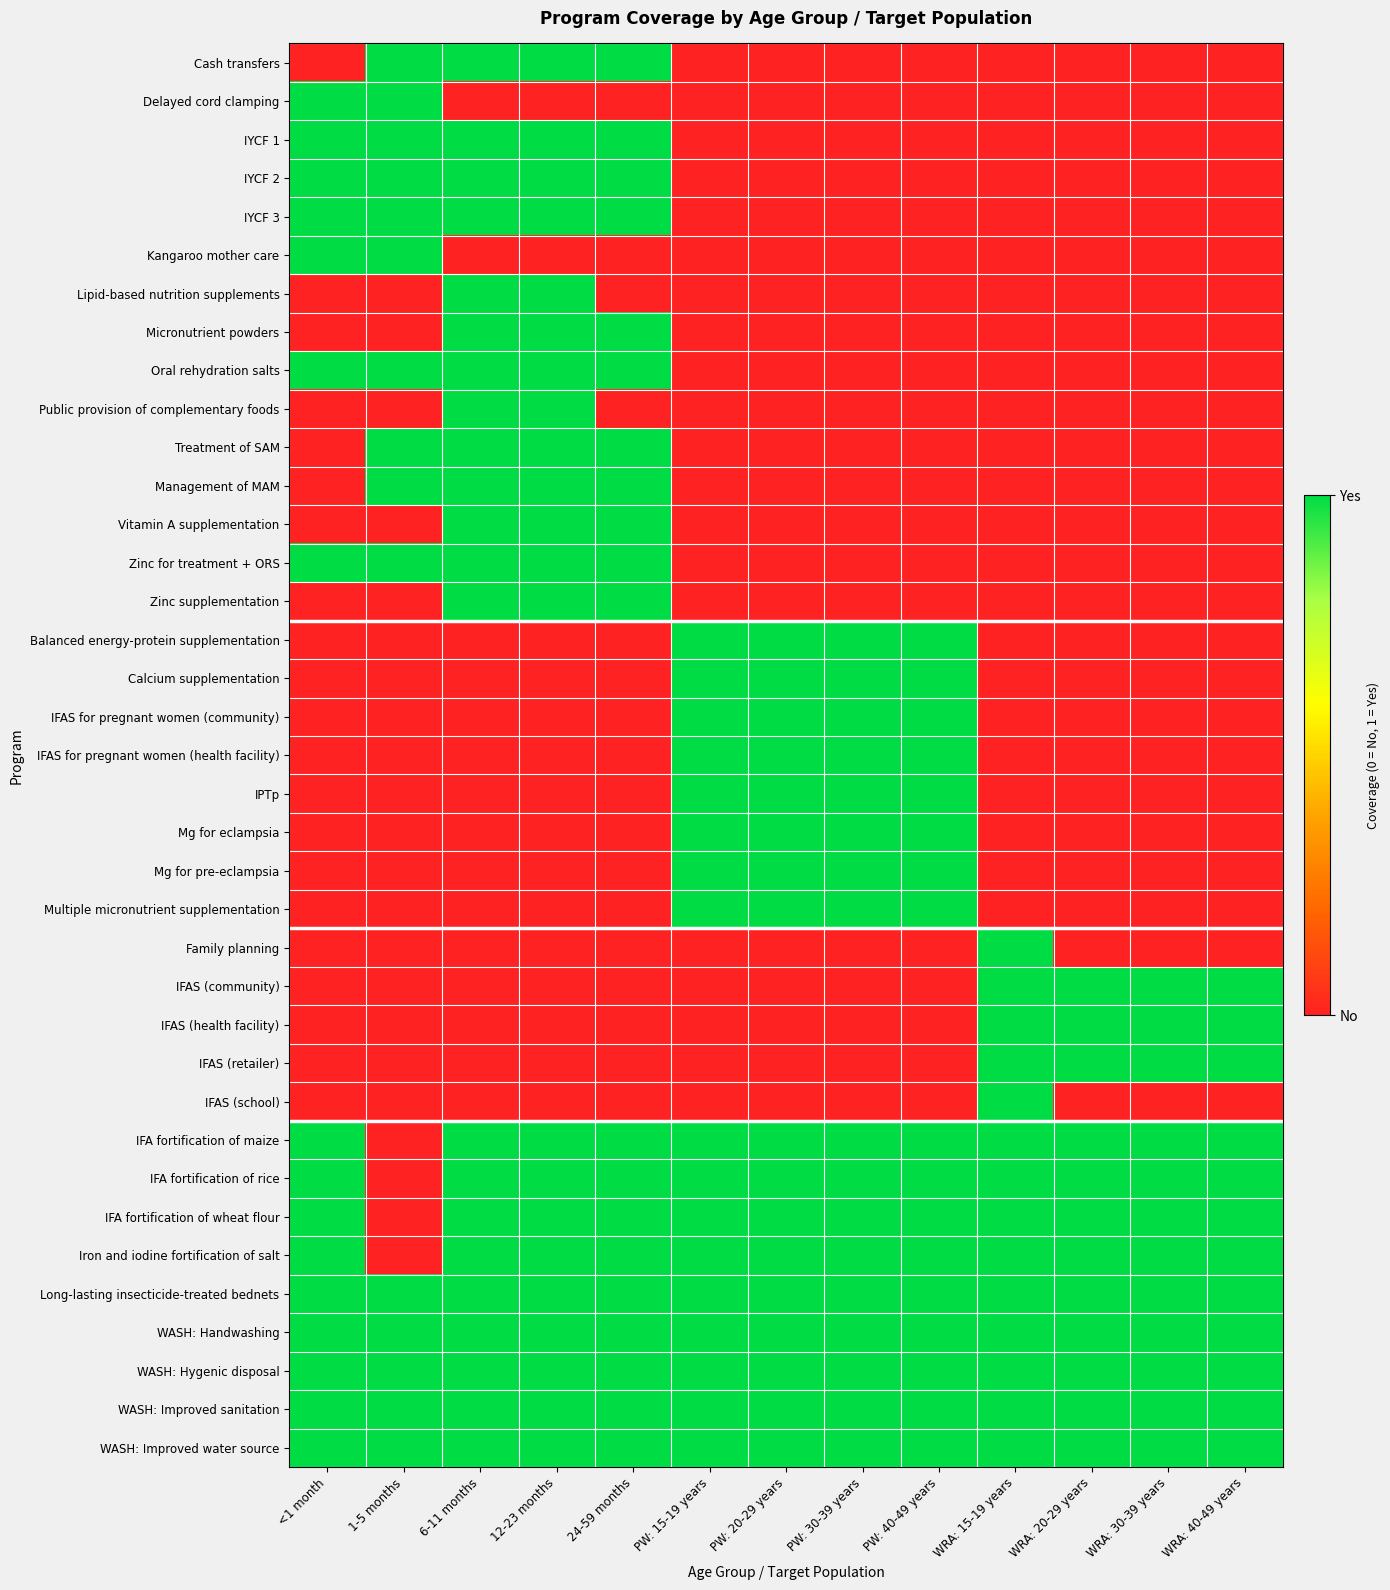

Which series has the largest range (max minus min)?

Cash transfers